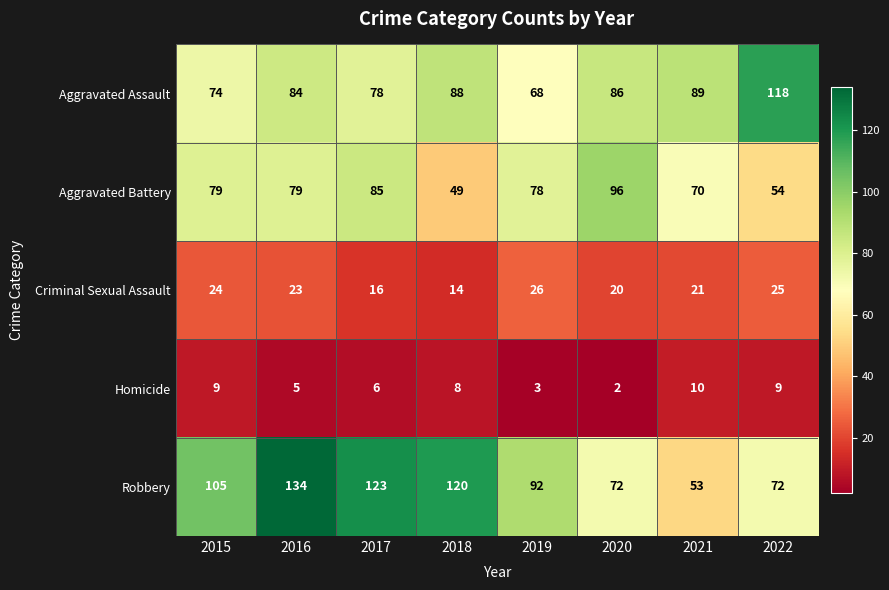

At 2017, list the series in order from smallest to largest.

Homicide, Criminal Sexual Assault, Aggravated Assault, Aggravated Battery, Robbery